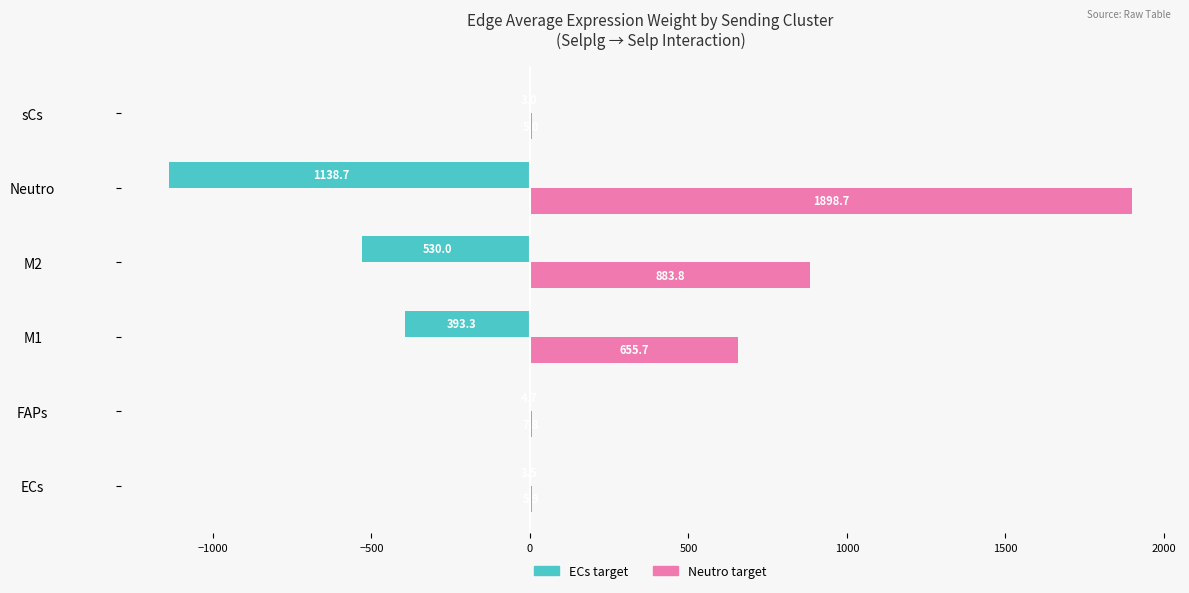

What is the maximum value shown in the chart?

1898.7